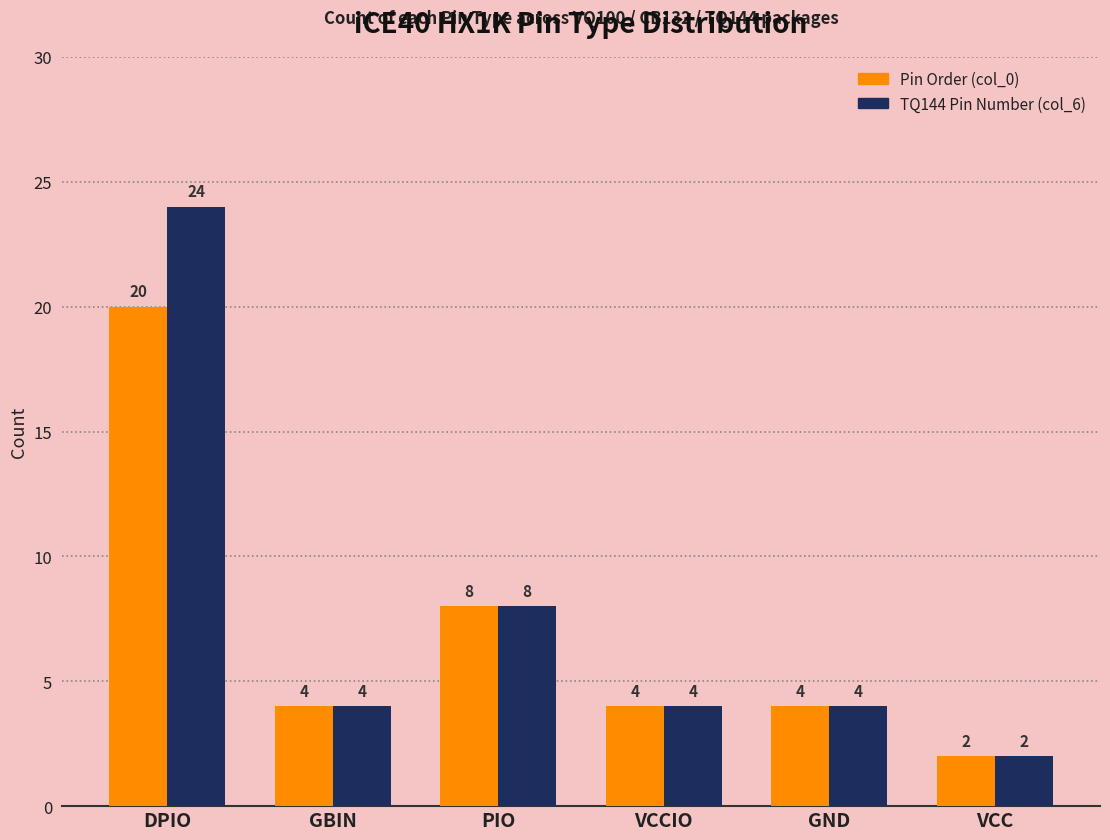

How many groups of bars are there?

6